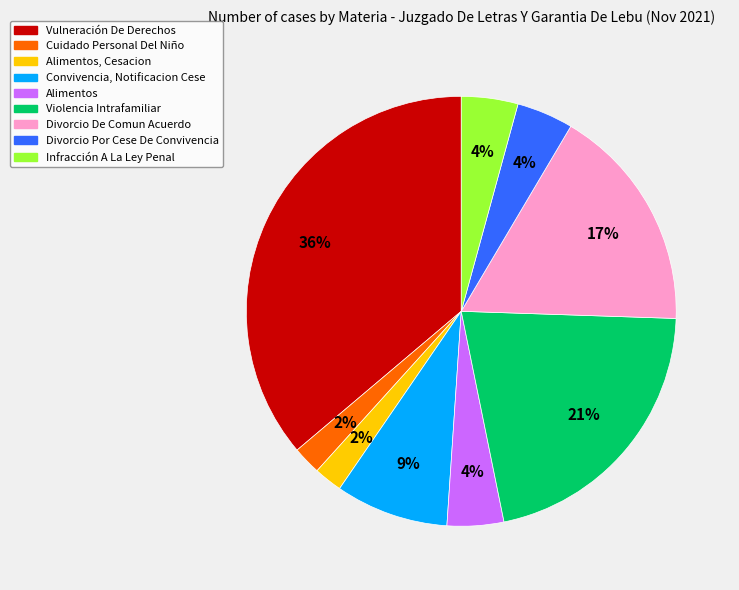

To the nearest percent, what portion does Convivencia, Notificacion Cese represent?

9%